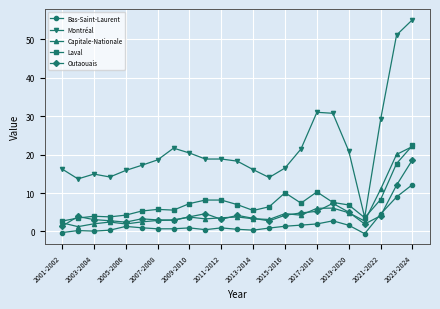

What is the value of the Bas-Saint-Laurent point at the 12th from the left?

0.6